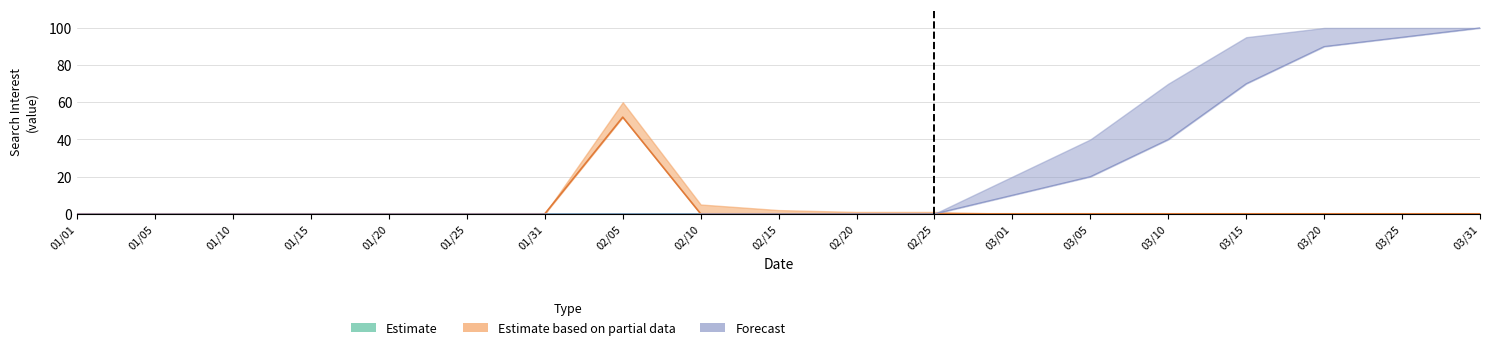

Rank the series by their maximum value, from lowest to highest.

Estimate based on partial data, Forecast